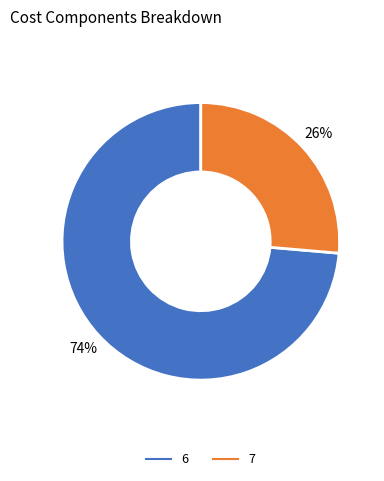

What is the ratio of the value at 7 to the value at 6?

0.4